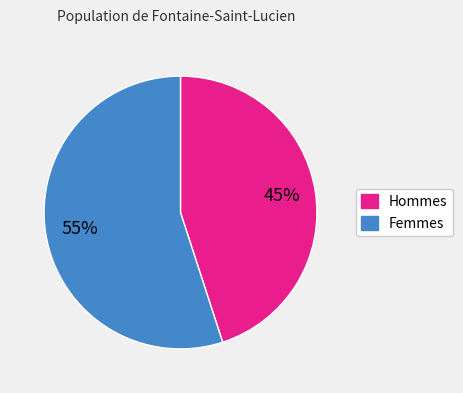

To the nearest percent, what is the difference between the largest and smallest slice percentages?

10%